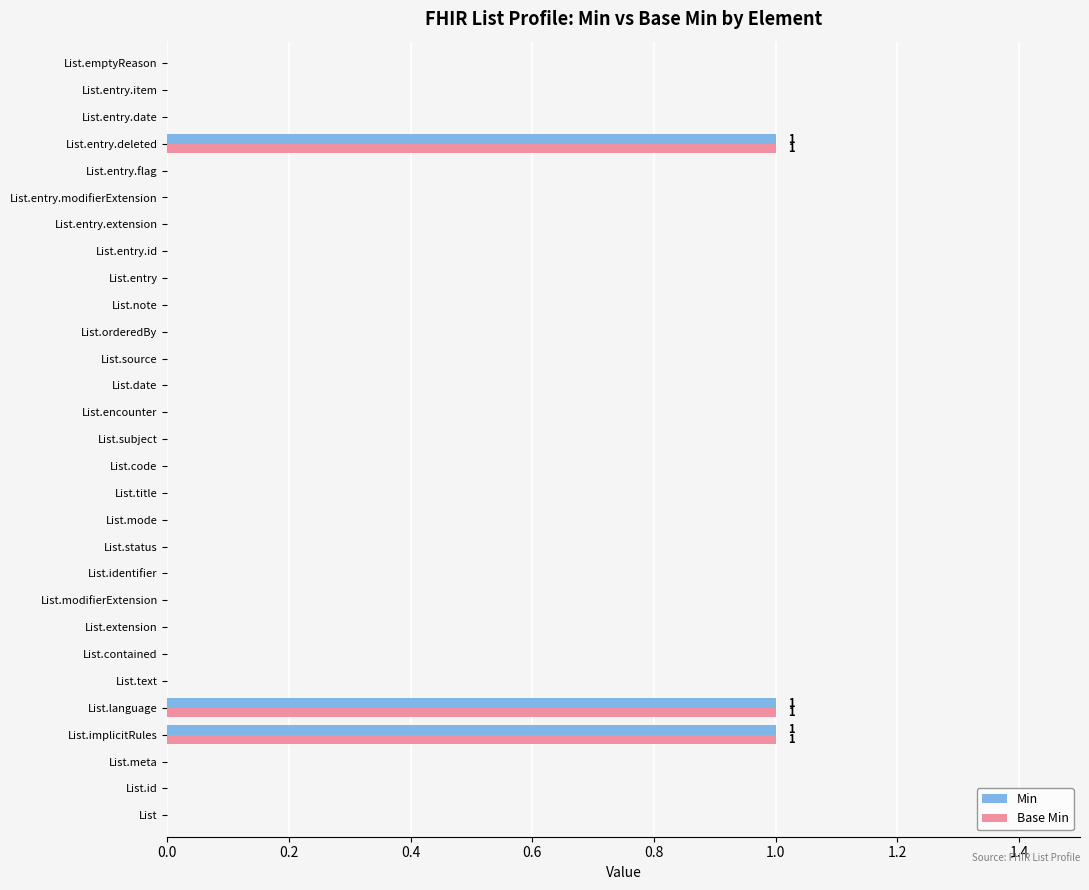

What is the sum of all Min values?

3